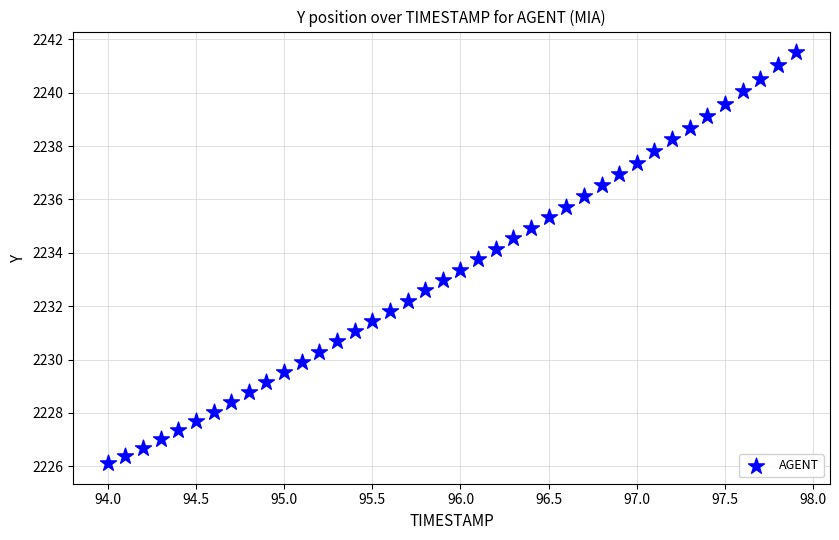

What is the range of X values (max minus min)?

3.9